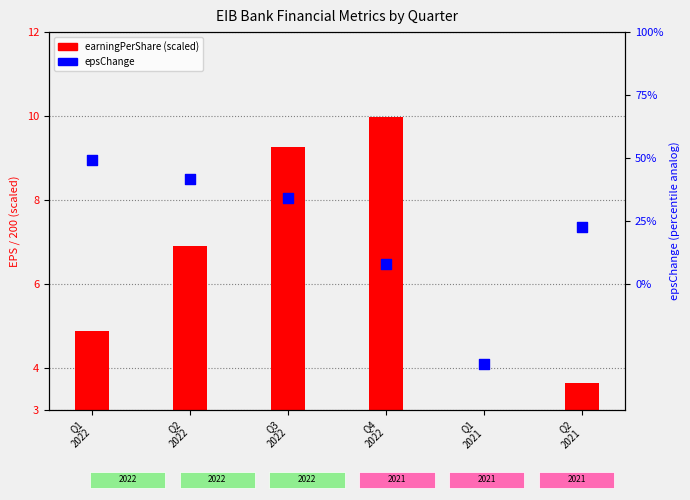

What are all the series names shown in the legend?

earningPerShare (scaled), epsChange